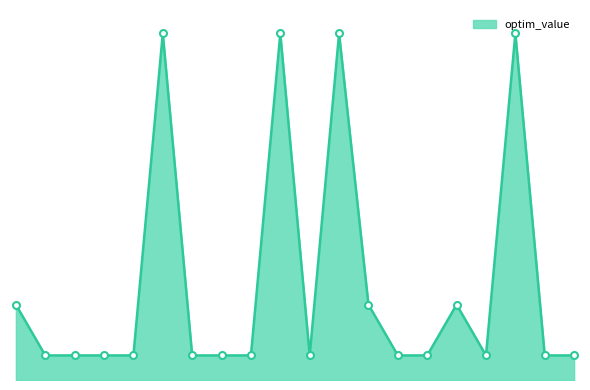

Does the chart have visible grid lines?

No